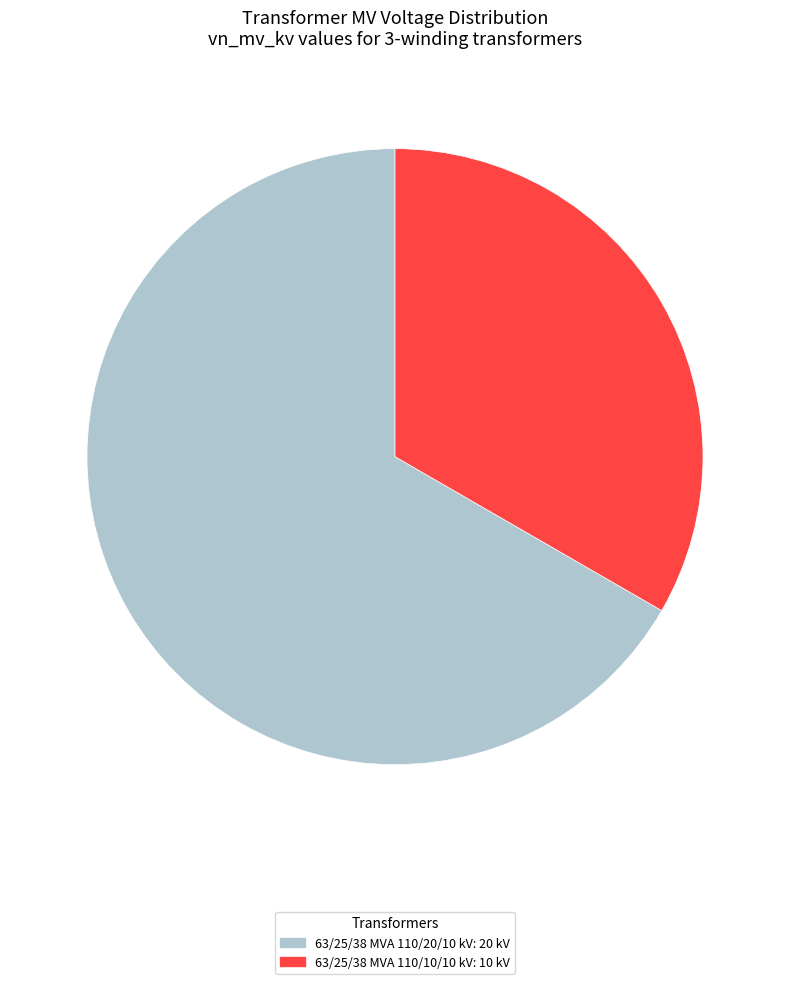

How many segments does this pie chart have?

2